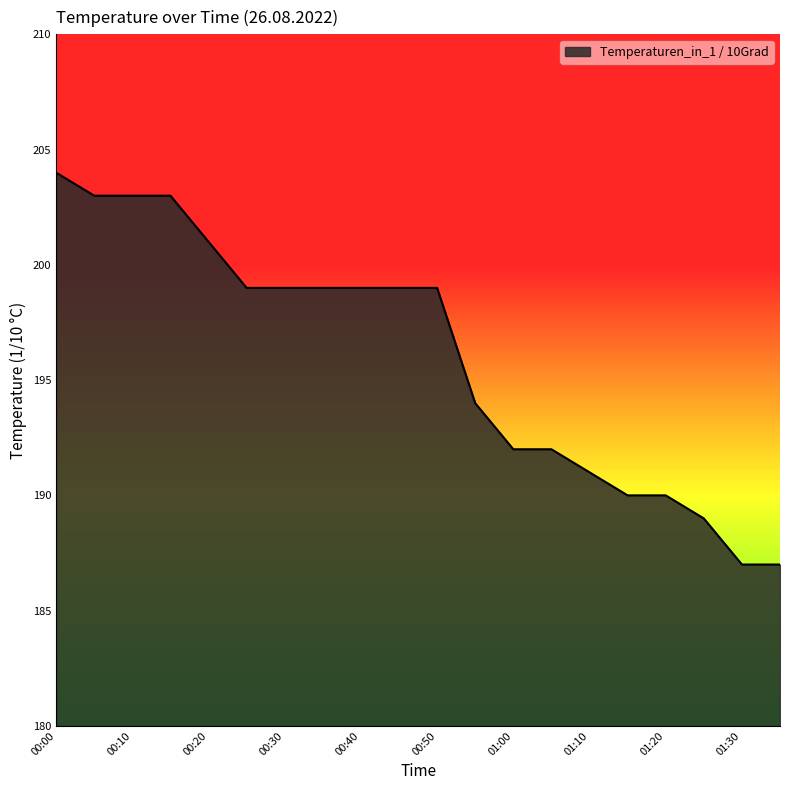

What is the difference between the second highest and minimum values?

16